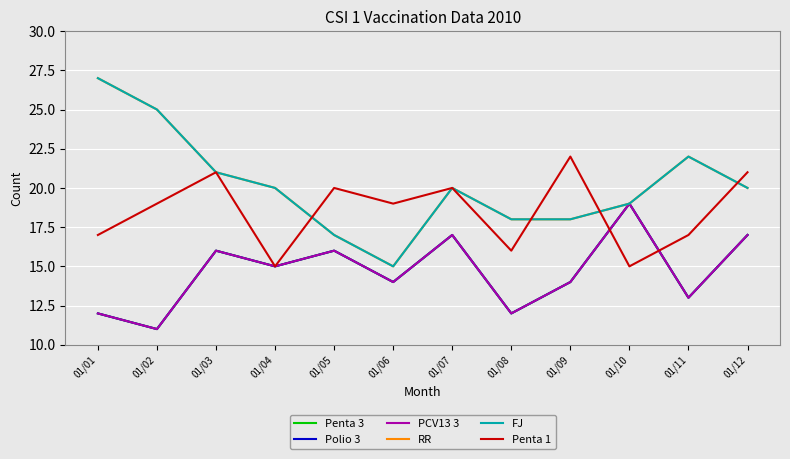

Which category has the lowest value in the Penta 1 series?

01/04